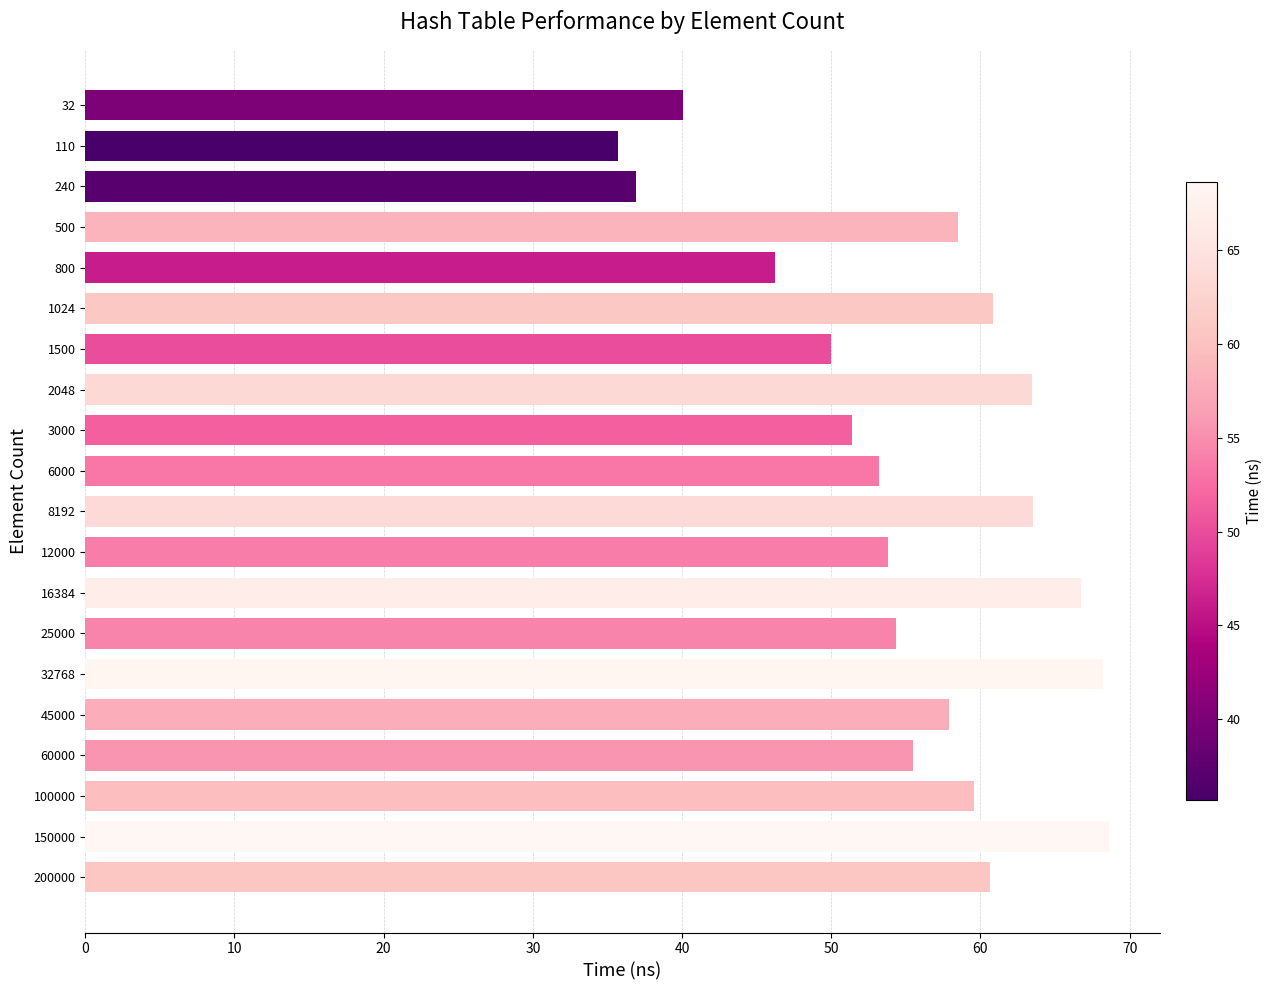

The chart shows a value of 58.5 at 500. True or false?

True